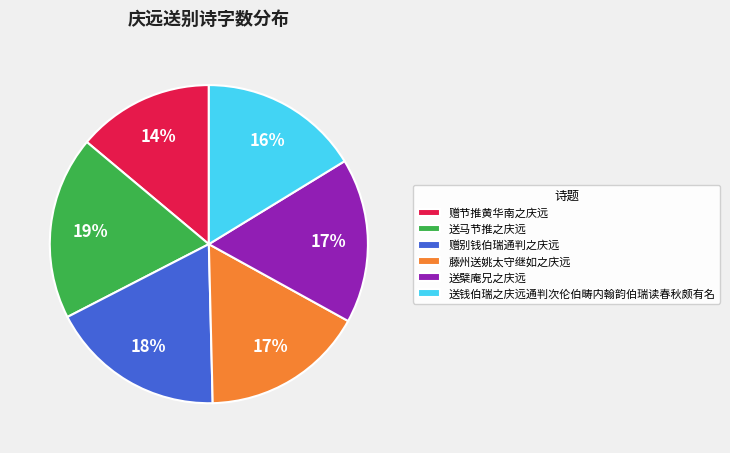

Is it true that 送马节推之庆远 is 19% of the pie?

True